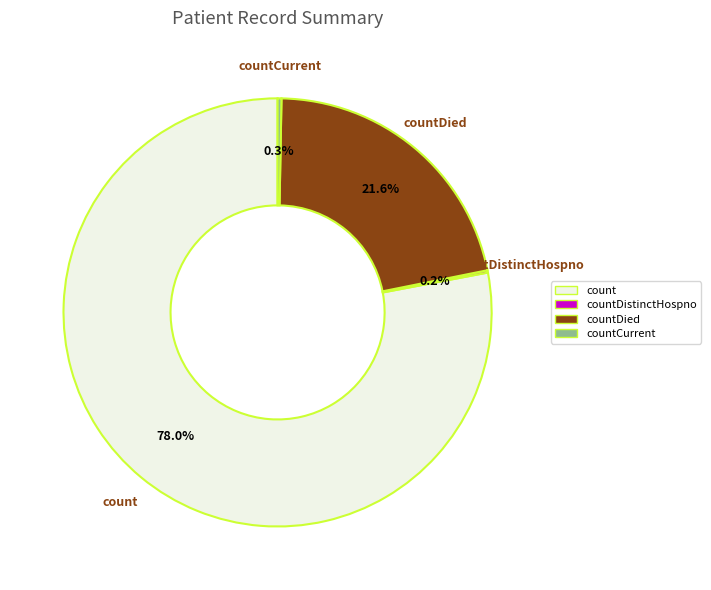

Is the sum of count and countDied greater than half?

Yes